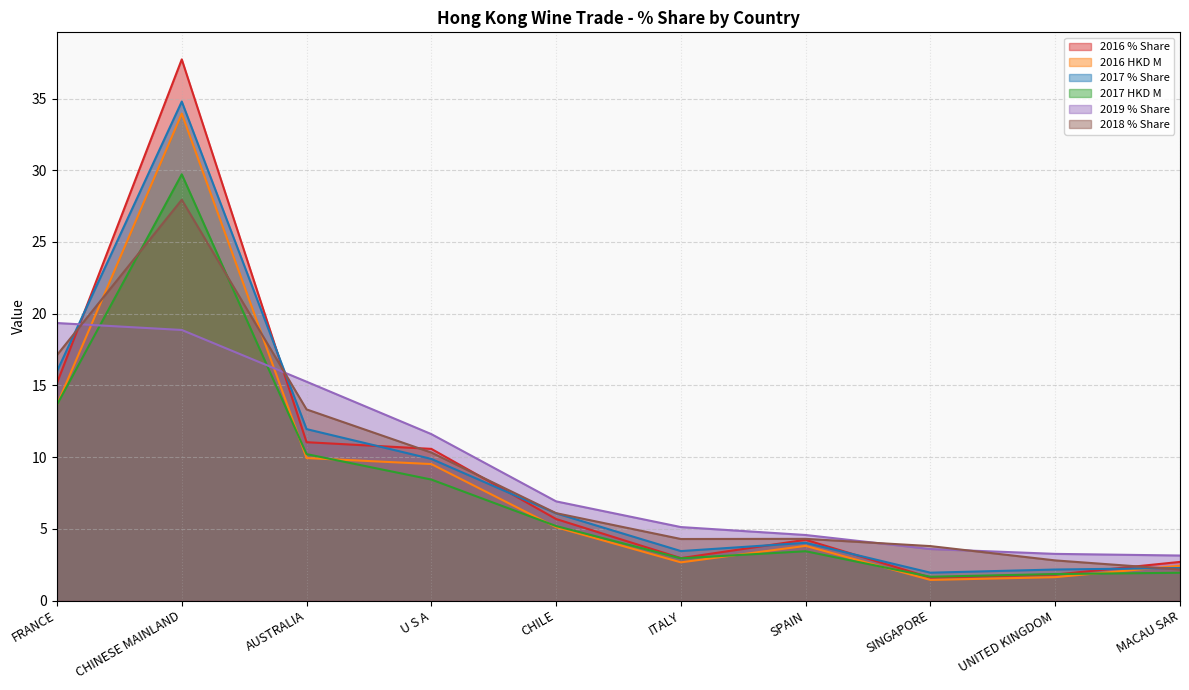

Which has a higher value, AUSTRALIA or MACAU SAR?

AUSTRALIA